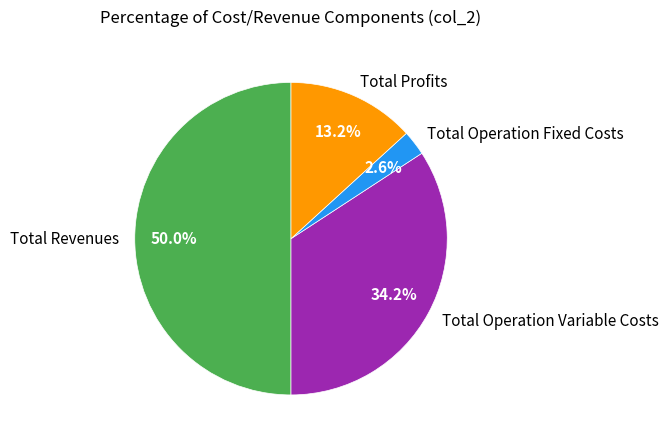

To the nearest percent, what percentage of the pie is Total Operation Variable Costs?

34%